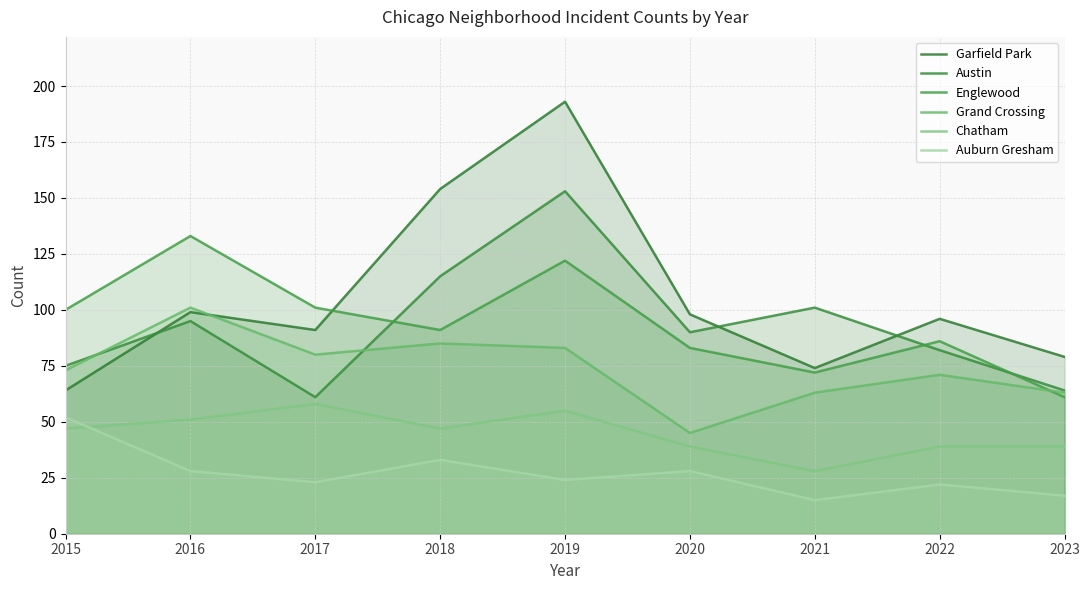

What is the total value across all series at 2023?

323